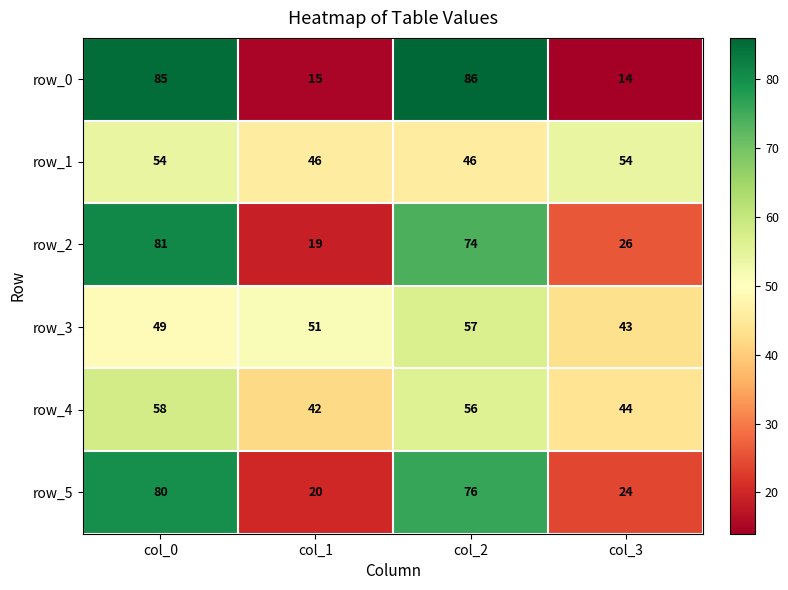

Which series has the largest range (max minus min)?

row_0